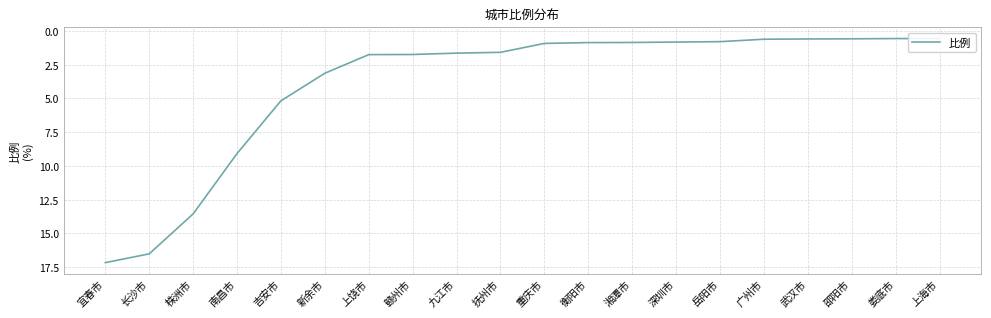

How many values are below 1?

10